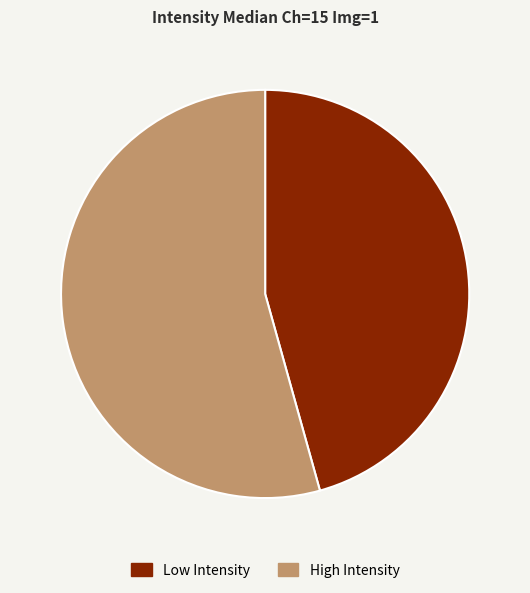

Rank the categories by value from lowest to highest.

Low Intensity, High Intensity